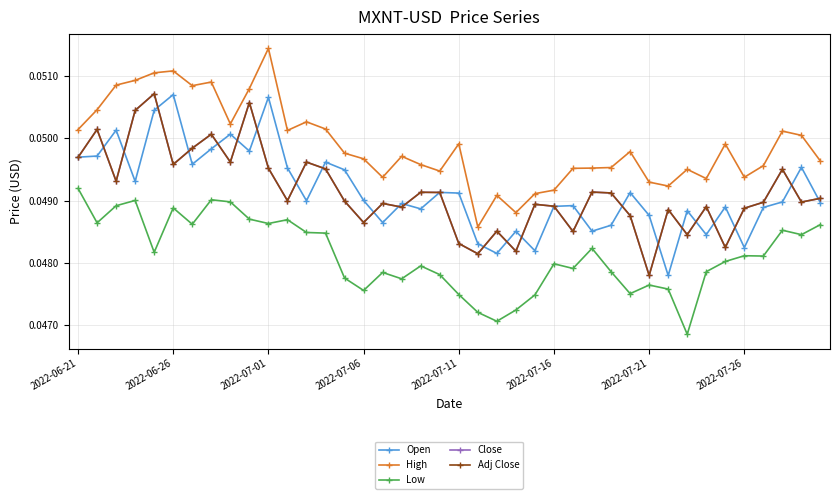

What is the maximum value shown in the chart?

0.1